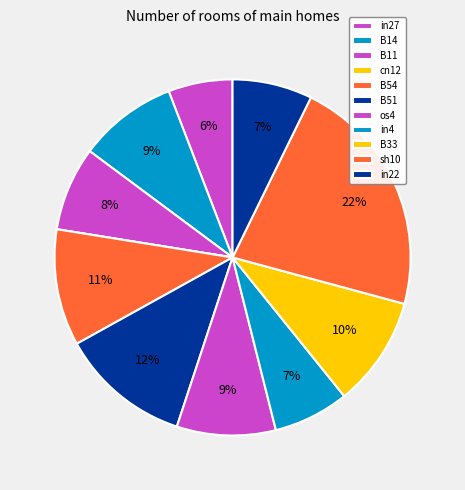

Is it true that B51 is 3% of the pie?

False